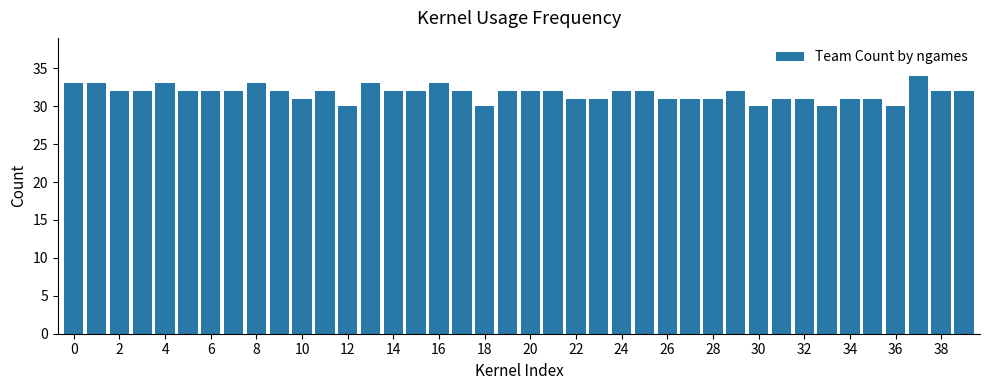

What is the value of the 8th bar from the left?

32